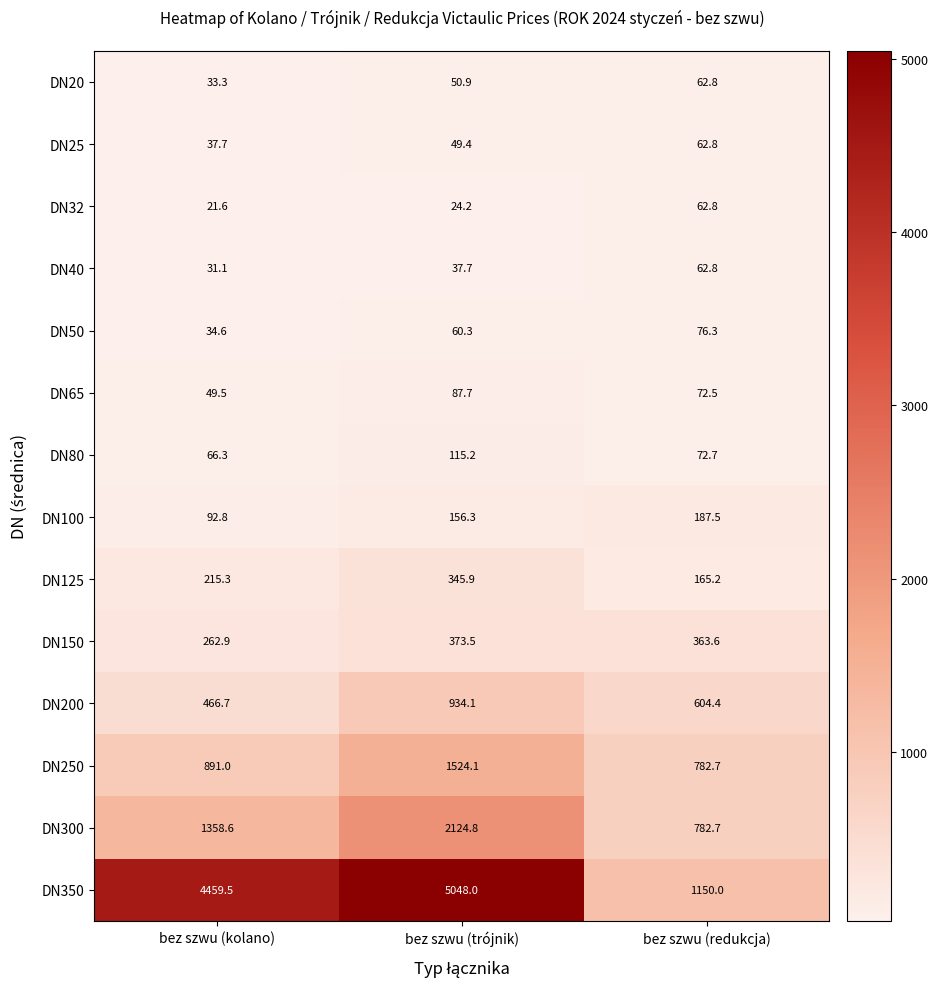

Is it true that DN80 equals 72.7 at bez szwu (redukcja)?

True